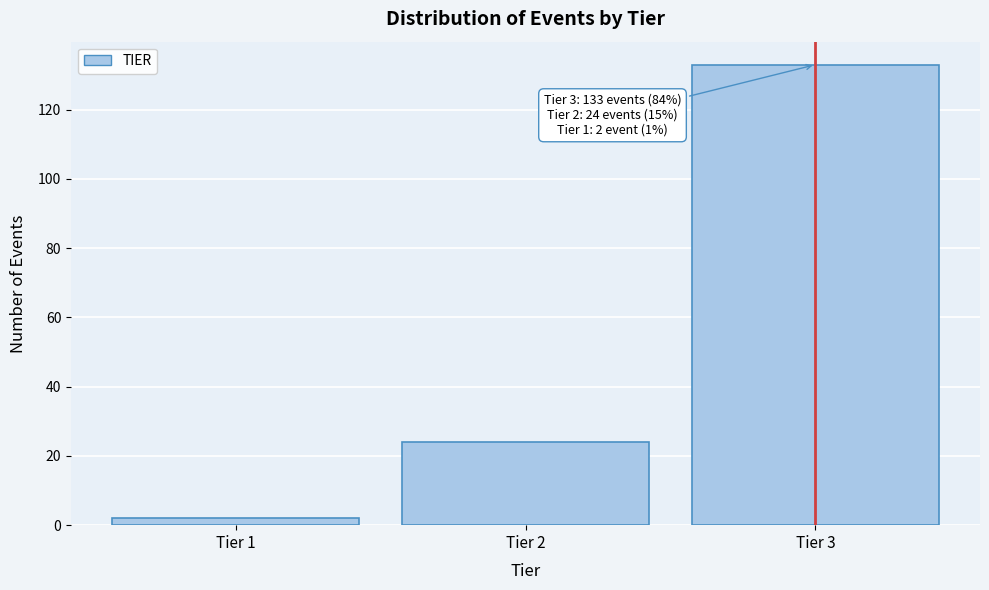

Reading left to right, list all the values displayed in this chart.

2	24	133